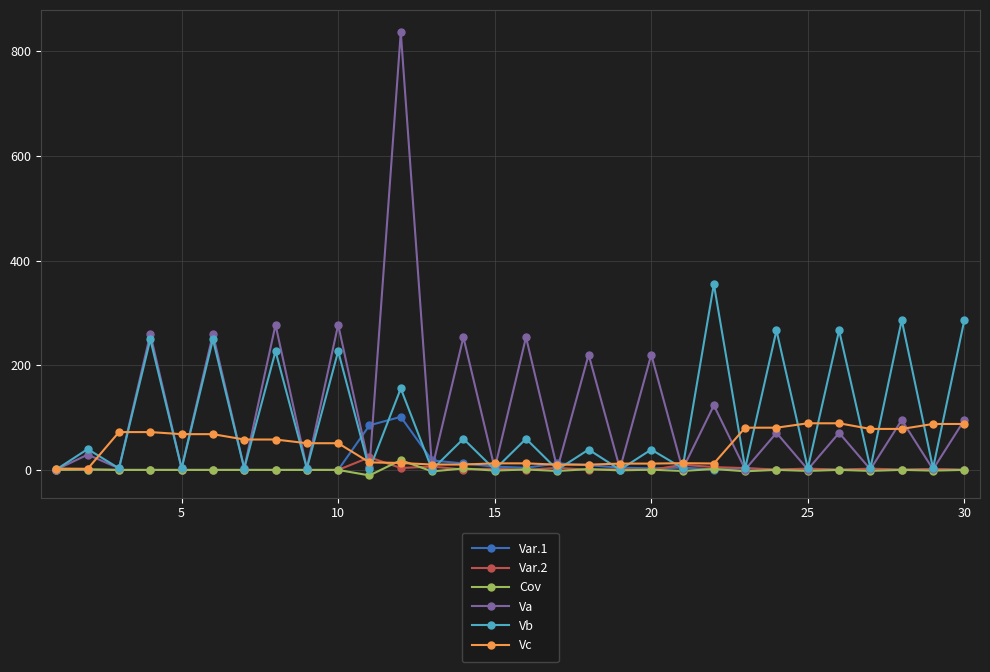

Which series has the largest range (max minus min)?

Va